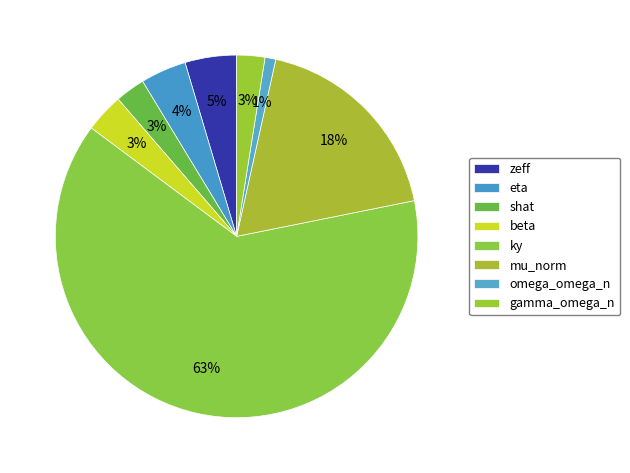

How many segments does this pie chart have?

8